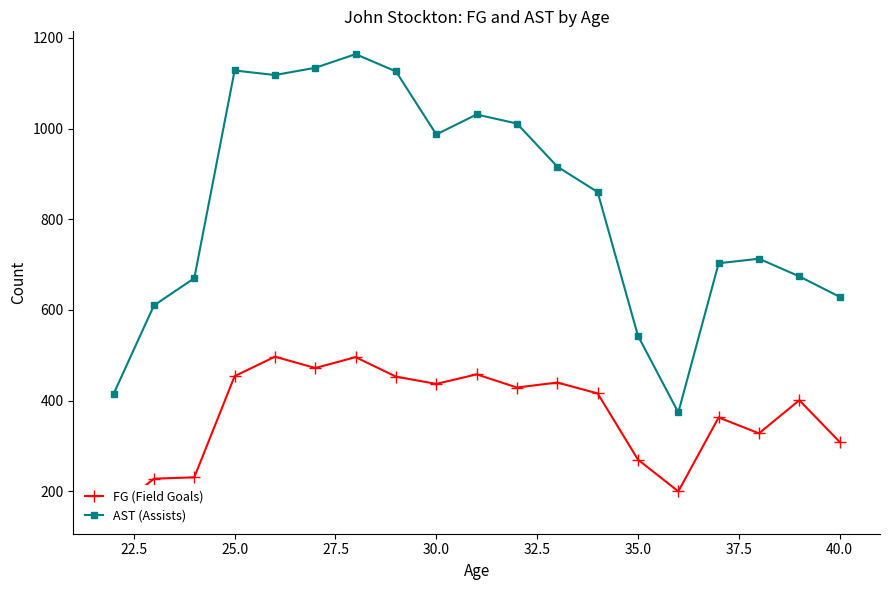

What is the average value of the FG (Field Goals) series?

370